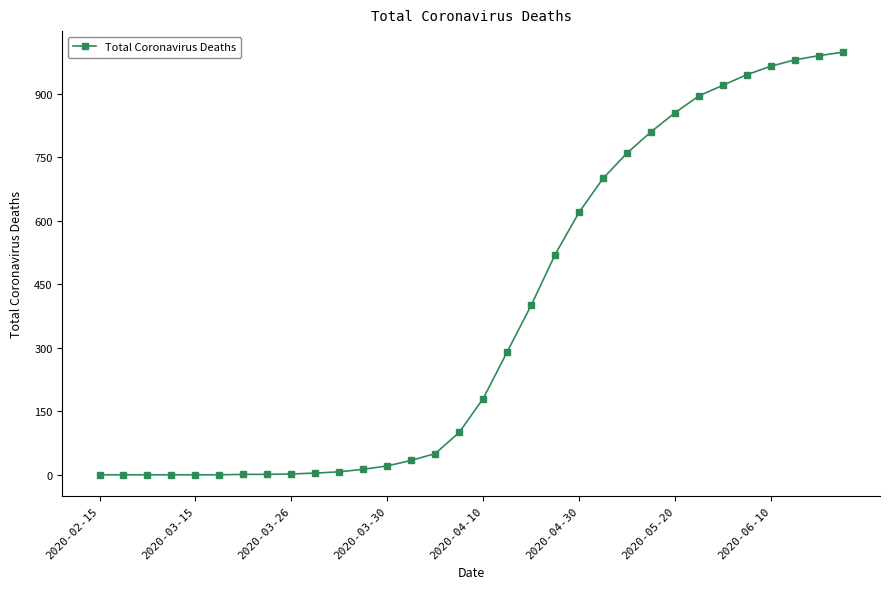

What is the average value?

377